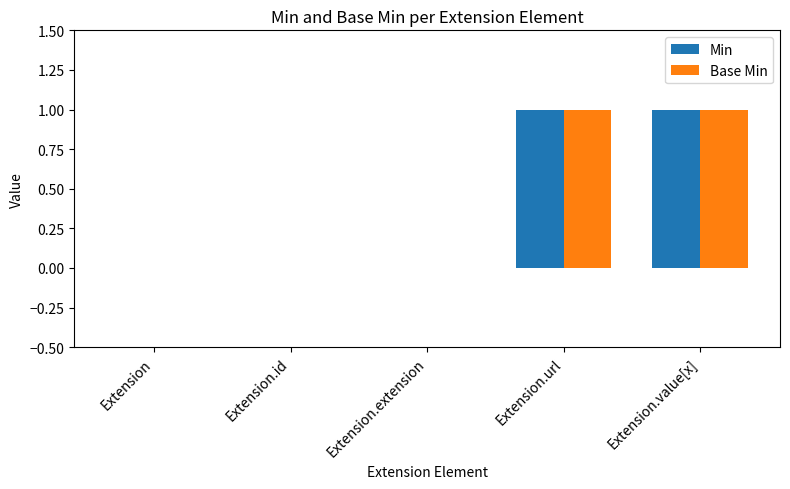

The value of Min at Extension is 0. True or false?

True